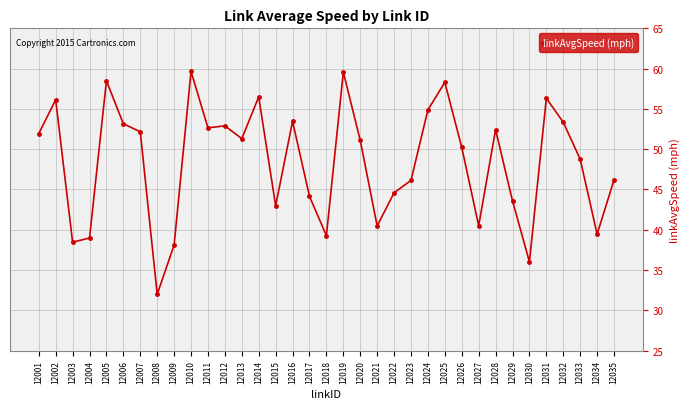

True or false: the data shows 15.1 at 12031.

False